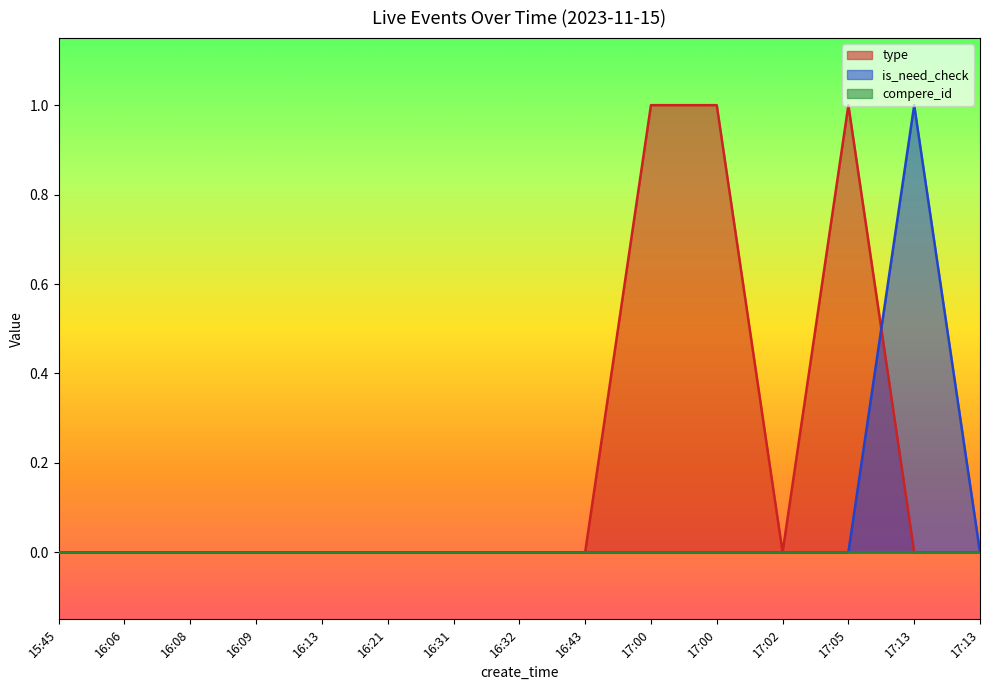

After their last crossing, which series has the higher values: type or is_need_check?

is_need_check